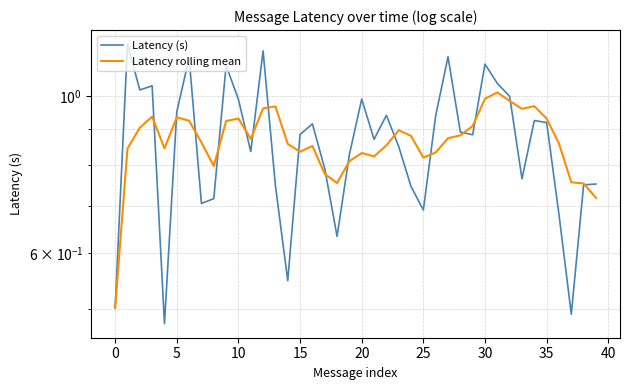

The value of Latency rolling mean at 35 is 0.2. True or false?

False